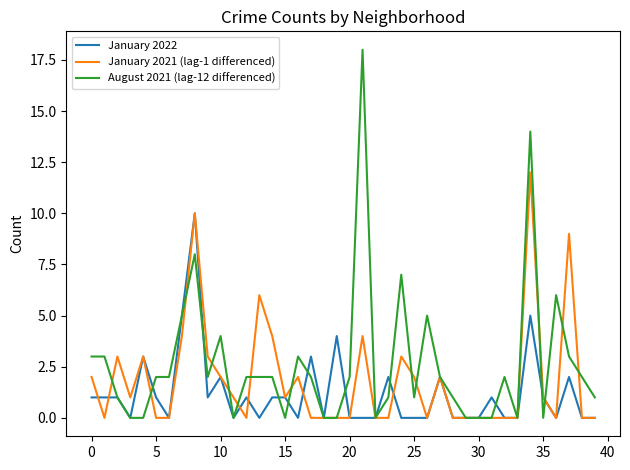

Which series has the widest spread of values?

August 2021 (lag-12 differenced)